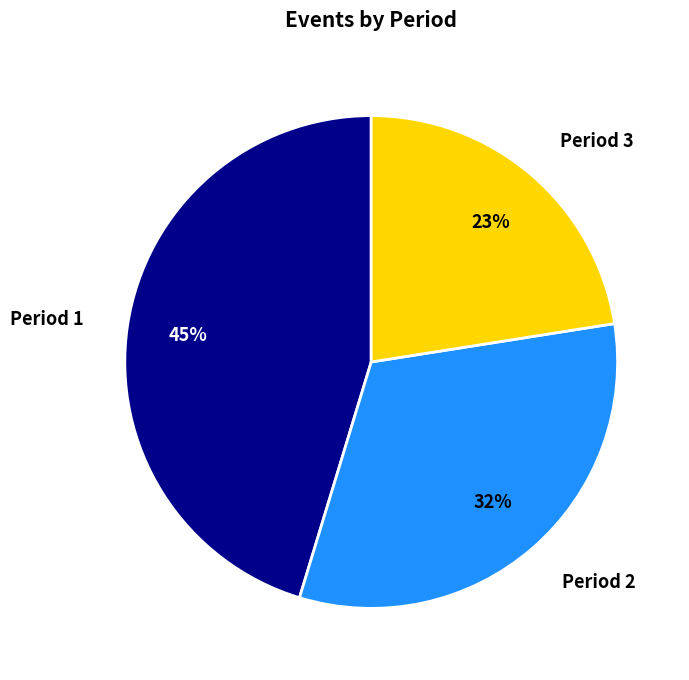

Which category has the smallest portion of the pie?

Period 3